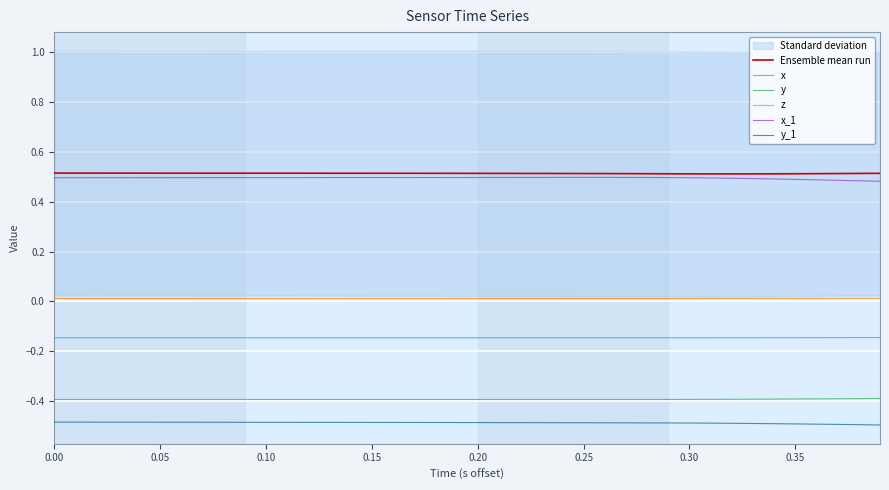

What is the smallest value displayed?

-0.5